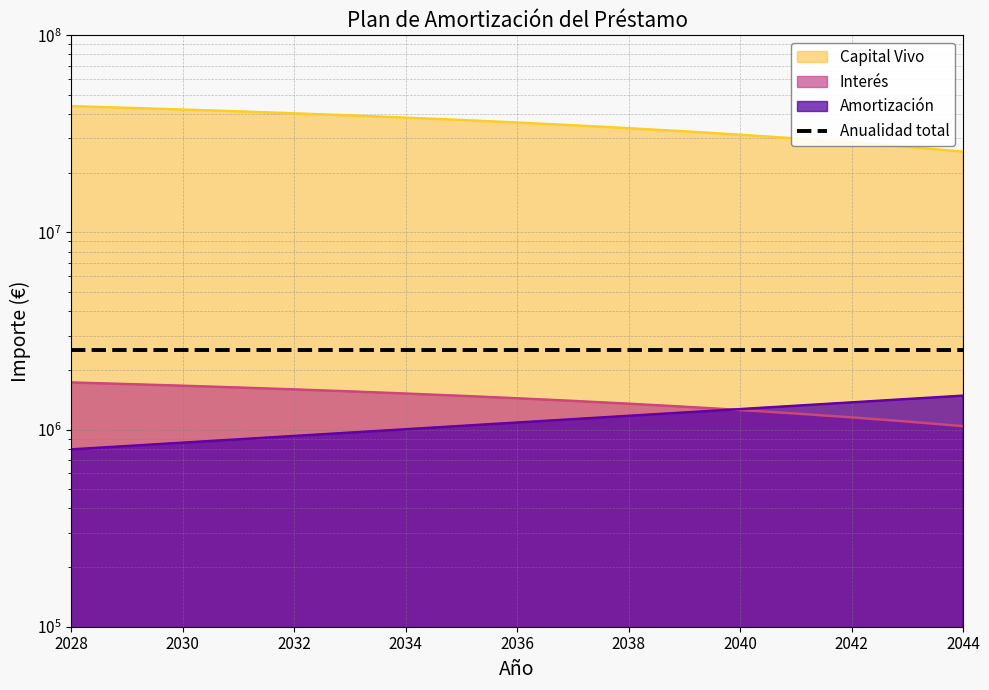

Is it true that Amortización equals 1174497.4 at 2038?

True